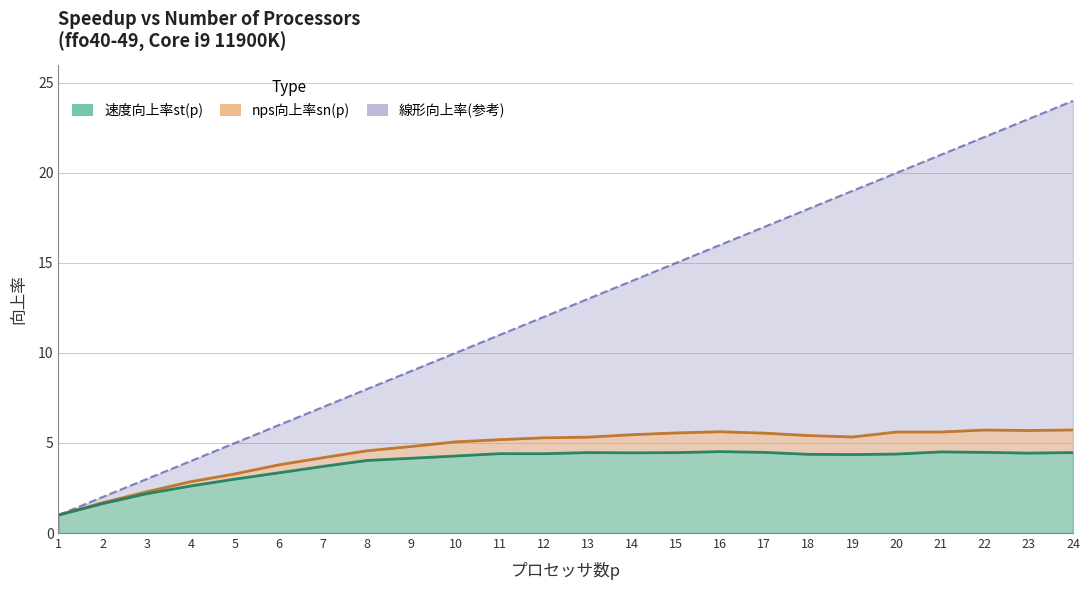

What is the sum of all 線形向上率(参考) values?

300.0